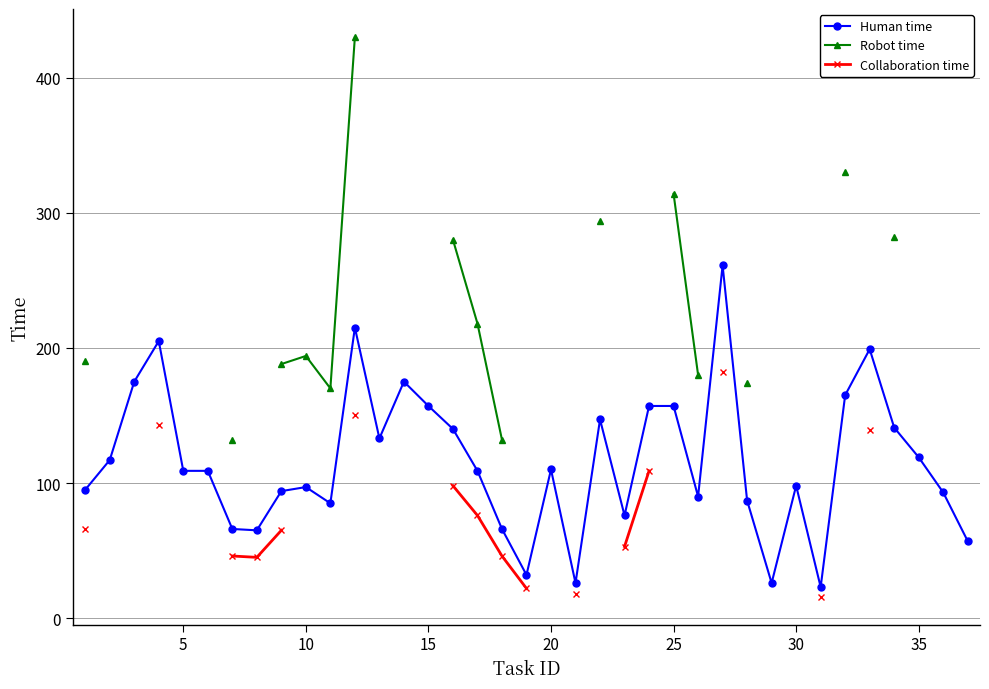

What is the maximum value for Human time?

261